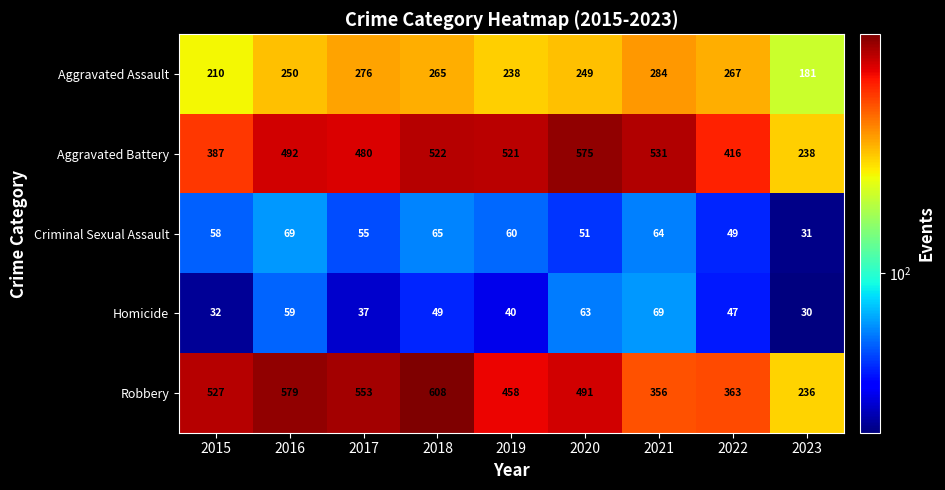

How many series are shown in this chart?

5